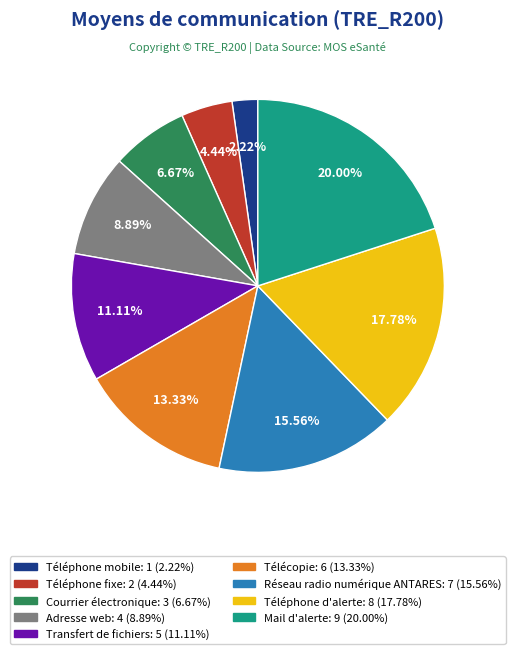

Combined, do Téléphone mobile and Réseau radio numérique ANTARES account for over 50%?

No